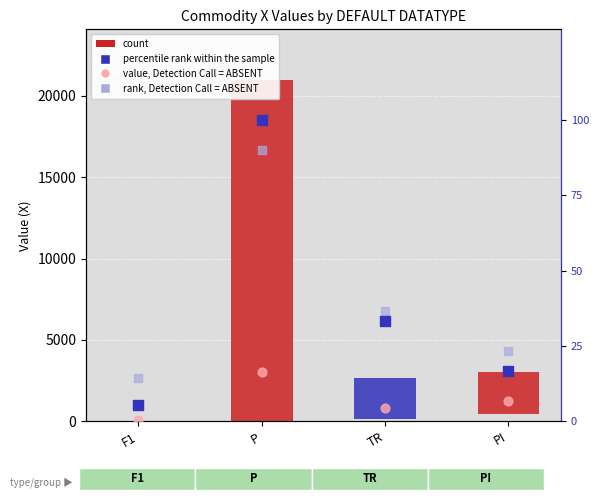

Which series has the widest spread of Y values?

percentile rank within the sample